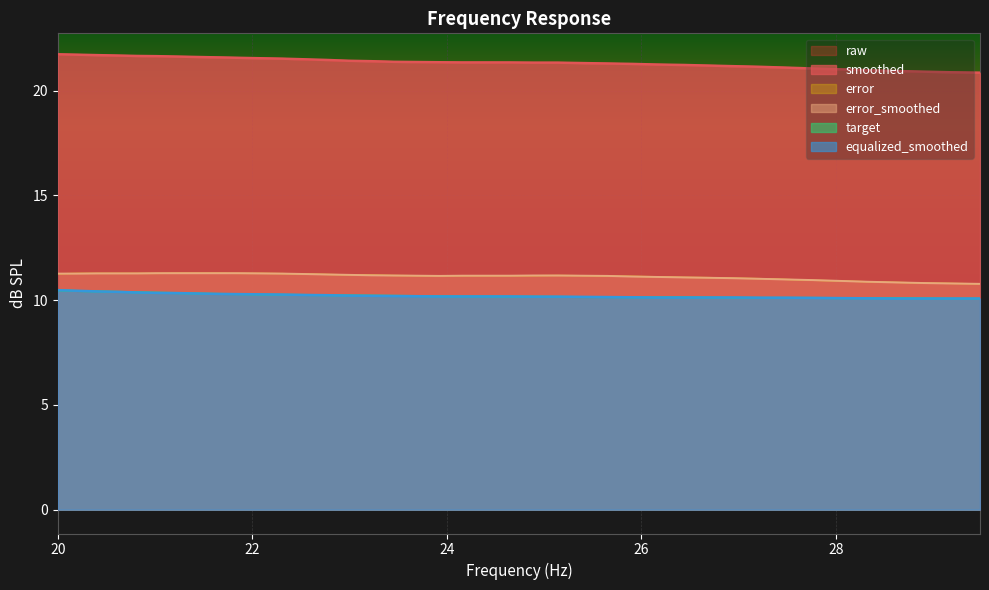

True or false: error_smoothed and smoothed cross at least once.

False